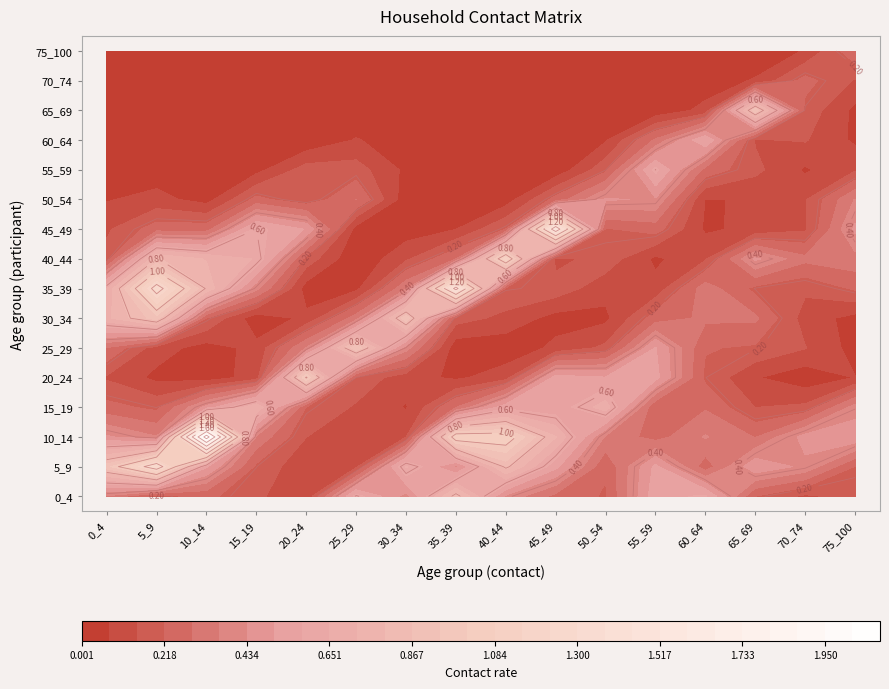

At 70_74, list the series in order from largest to smallest.

10_14, 5_9, 40_44, 70_74, 65_69, 15_19, 35_39, 60_64, 25_29, 50_54, 45_49, 0_4, 30_34, 75_100, 55_59, 20_24